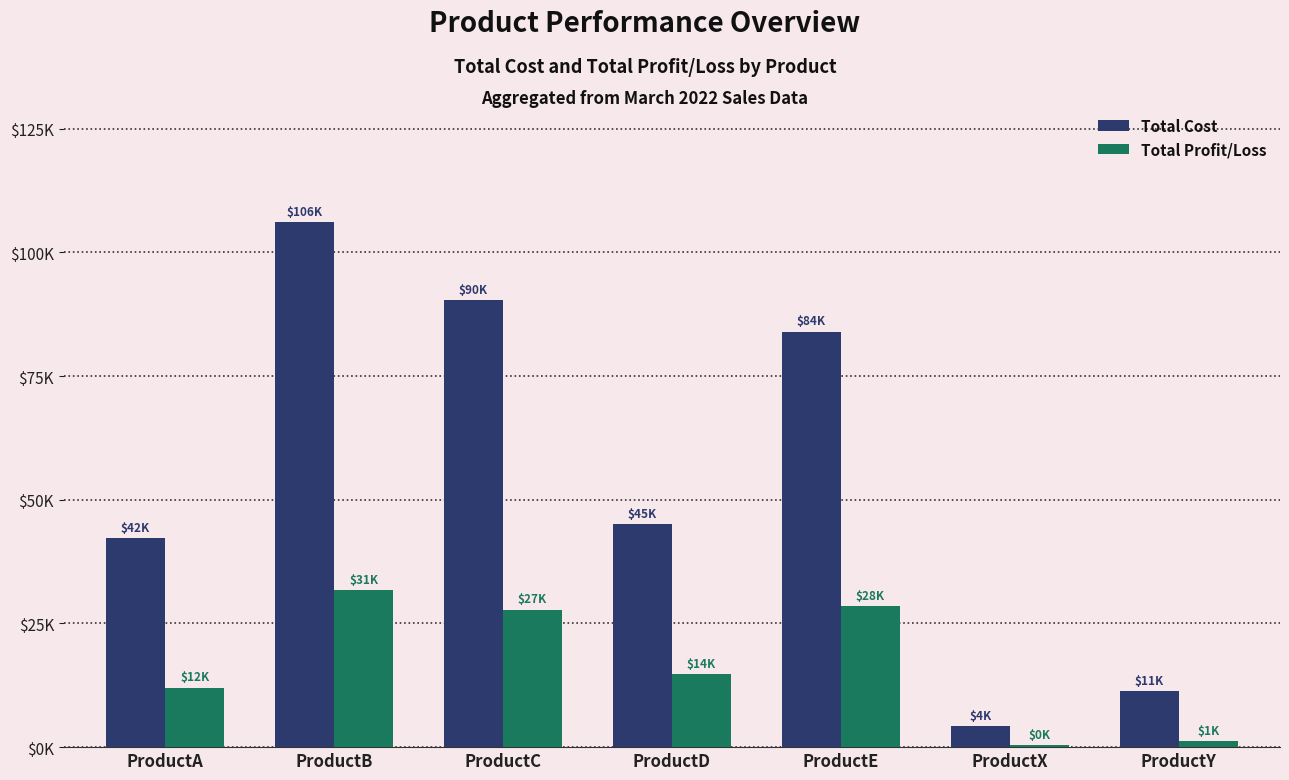

Reading left to right, list all the values displayed in this chart.

Total Cost: ProductA=42250.0	ProductB=106200.0	ProductC=90320.0	ProductD=45125.0	ProductE=84000.0	ProductX=4200.0	ProductY=11250.0
Total Profit/Loss: ProductA=12052.5	ProductB=31748.8	ProductC=27797.5	ProductD=14812.5	ProductE=28537.5	ProductX=456.2	ProductY=1296.2